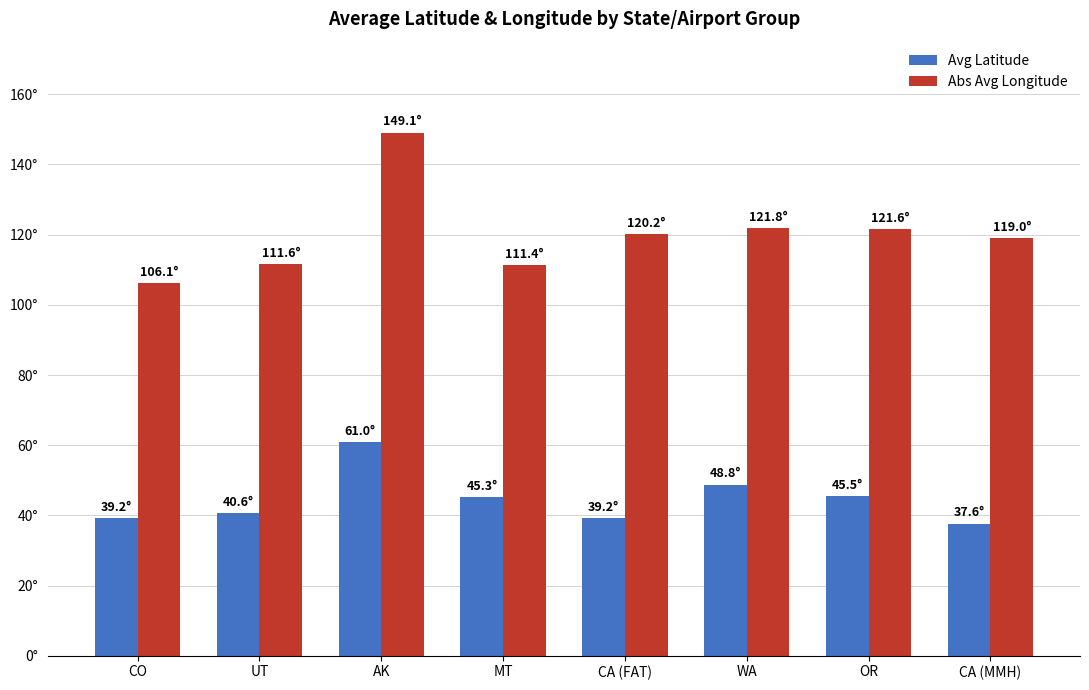

What are all the series names shown in the legend?

Avg Latitude, Abs Avg Longitude